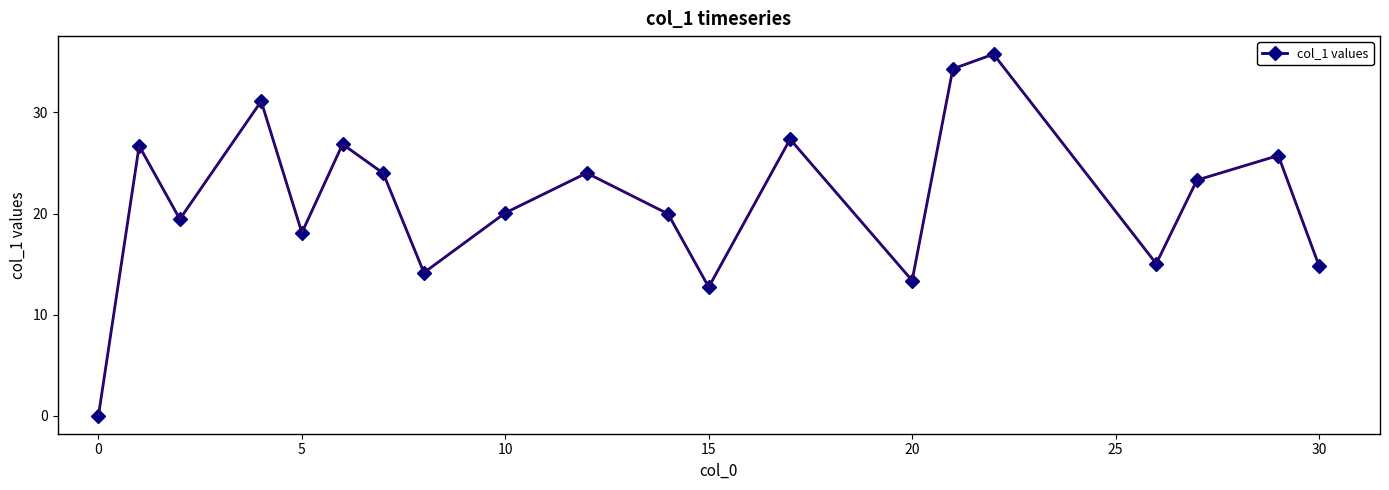

What is the sum of all values?

426.8